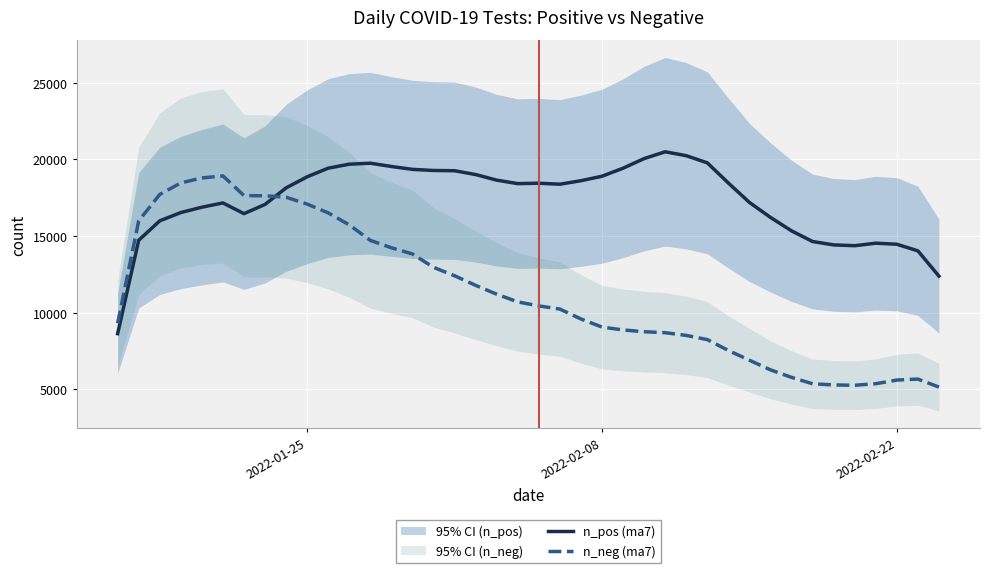

At how many categories does at least one series exceed 18577?

19